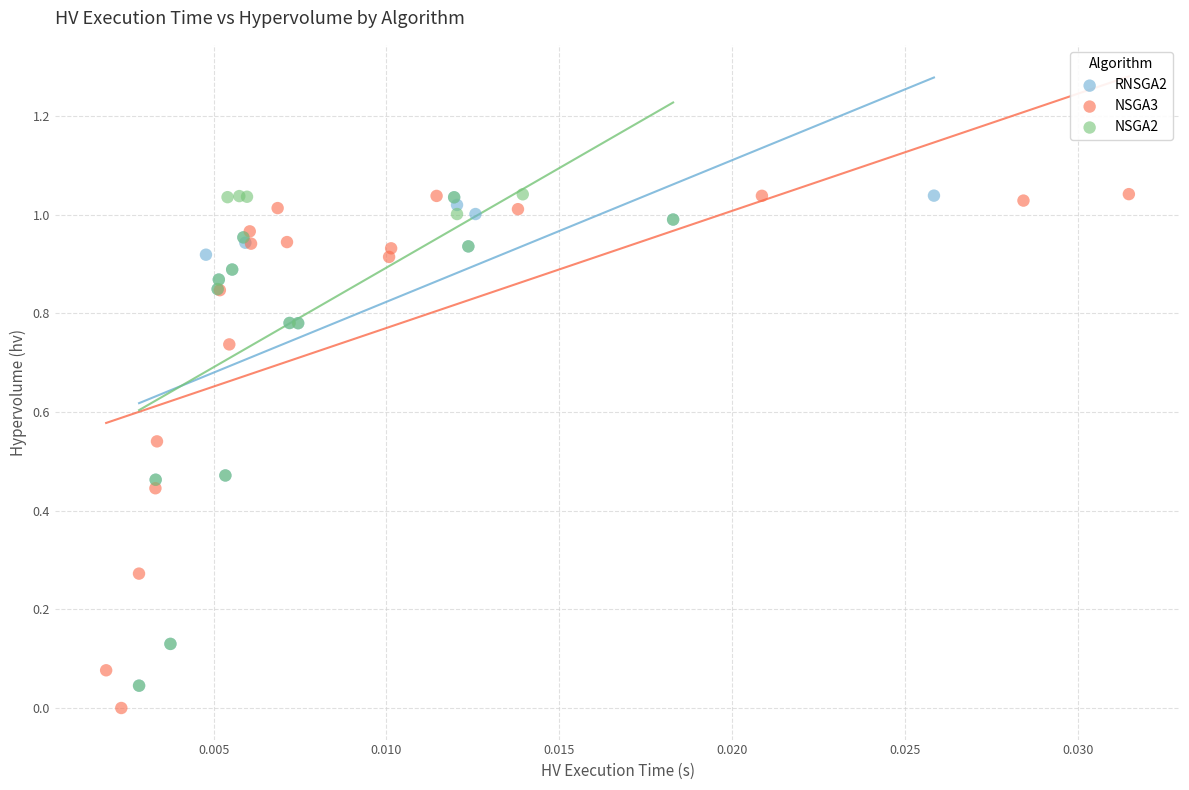

Which series has the widest spread of Y values?

NSGA3